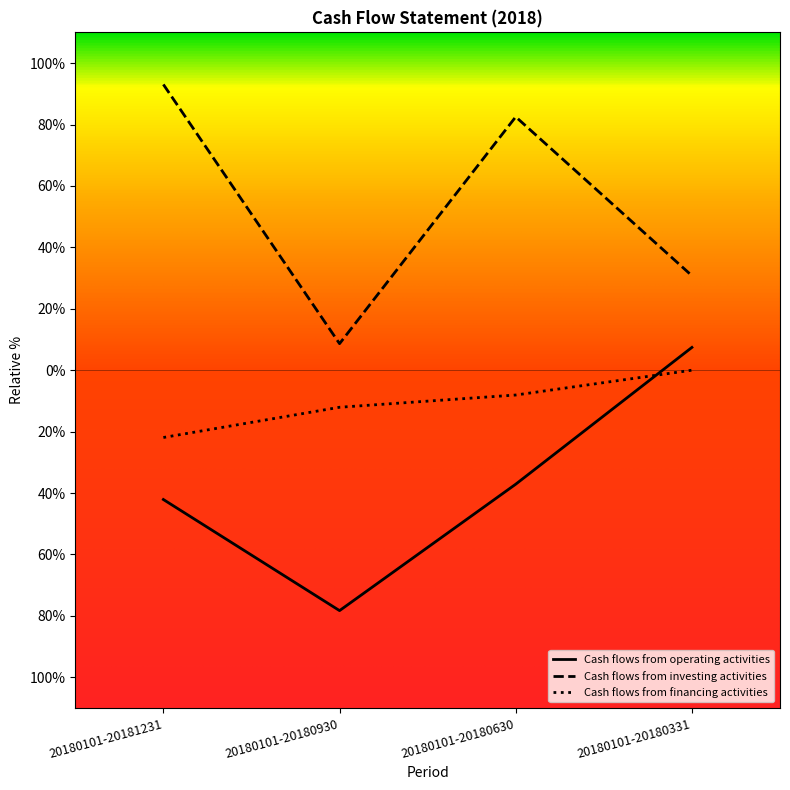

Where do Cash flows from operating activities and Cash flows from financing activities first cross each other?

20180101-20180630 and 20180101-20180331